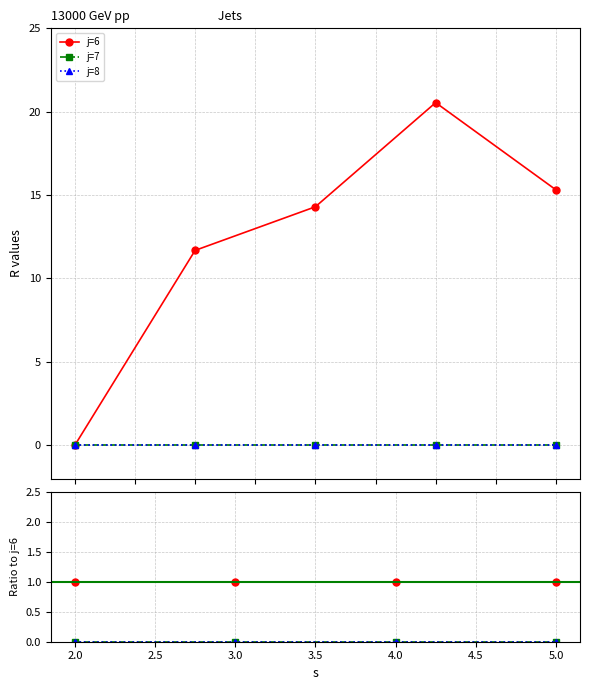

What is the label of the 4th point from the right?

2.0